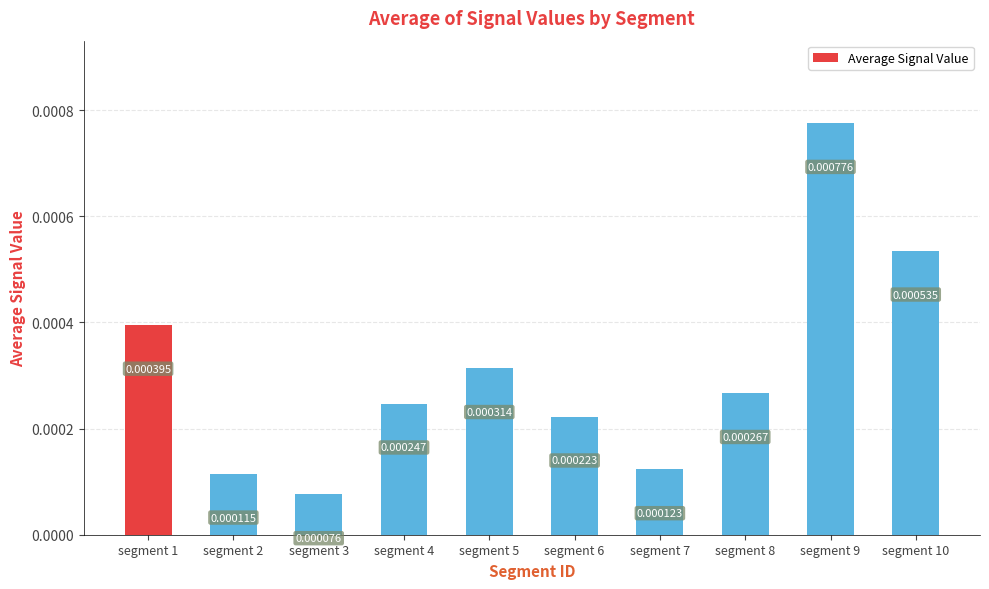

Rank the categories by value from highest to lowest.

segment 9, segment 10, segment 1, segment 5, segment 8, segment 4, segment 6, segment 7, segment 2, segment 3